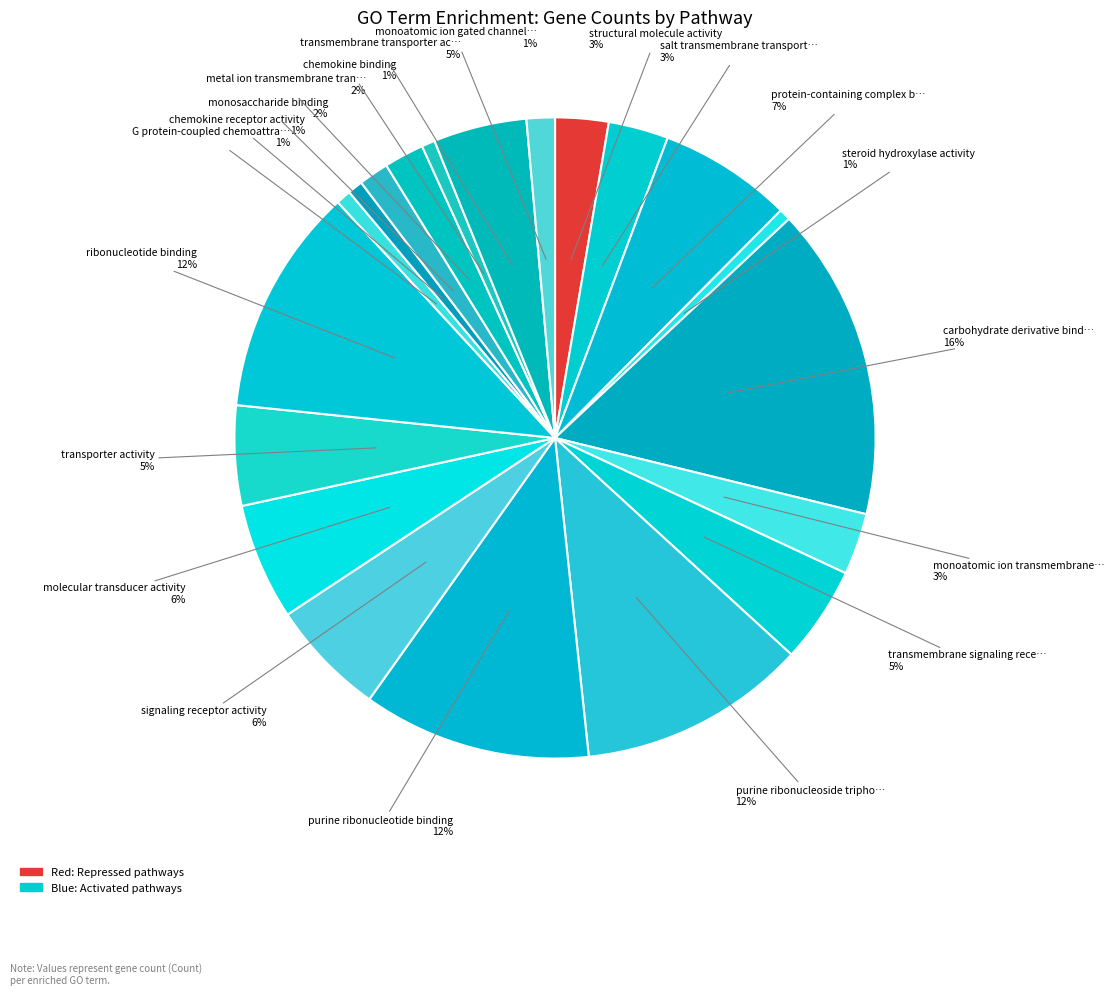

How many segments does this pie chart have?

20